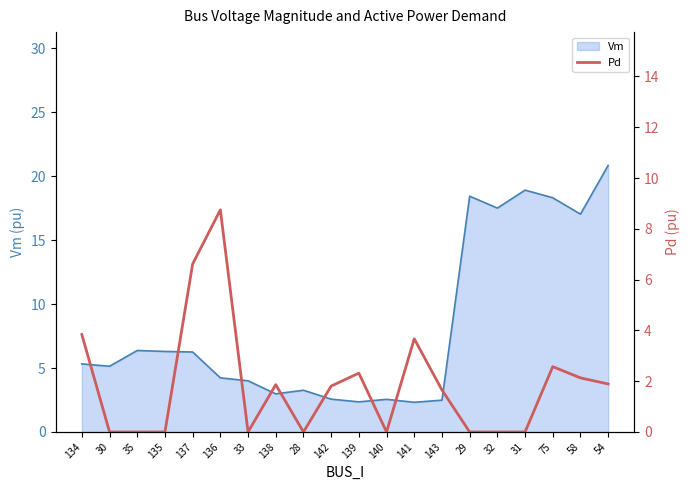

Reading left to right, what are all the values shown in this chart?

3.8	0.0	0.0	0.0	6.6	8.7	0.0	1.9	0.0	1.8	2.3	0.0	3.7	1.7	0.0	0.0	0.0	2.6	2.1	1.9